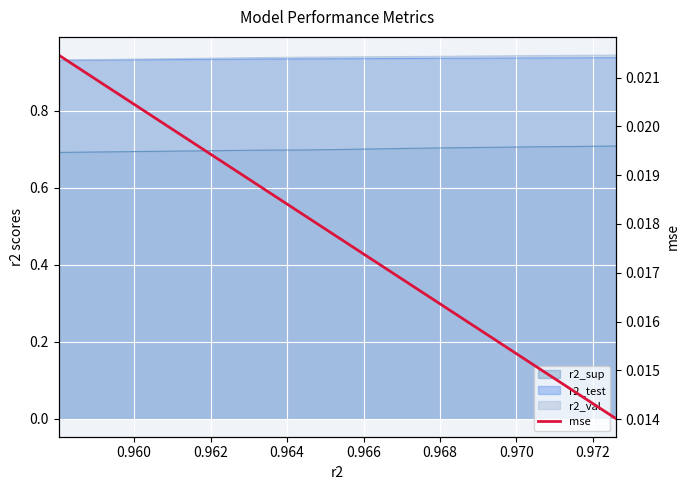

Is it true that the value at 0.972 is 0.0?

True